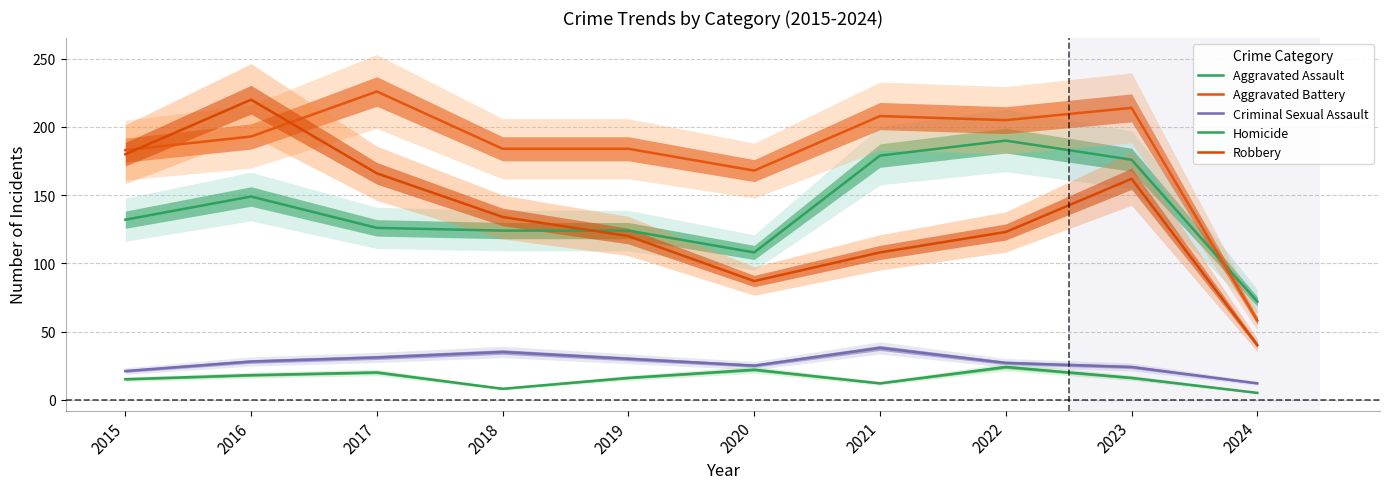

What is the difference between the Criminal Sexual Assault values at 2021 and 2020?

13